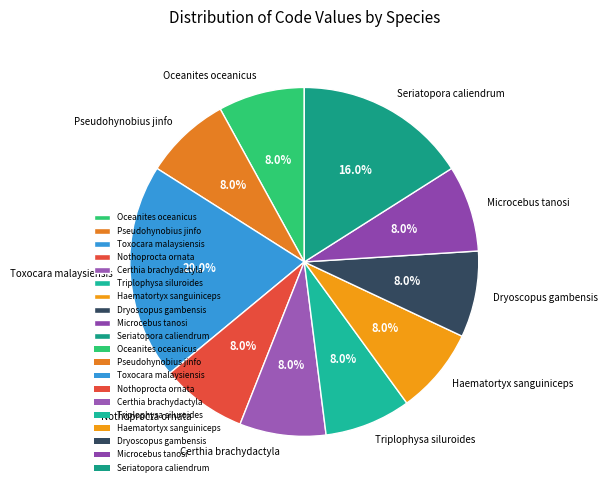

How many slices are in this pie chart?

10